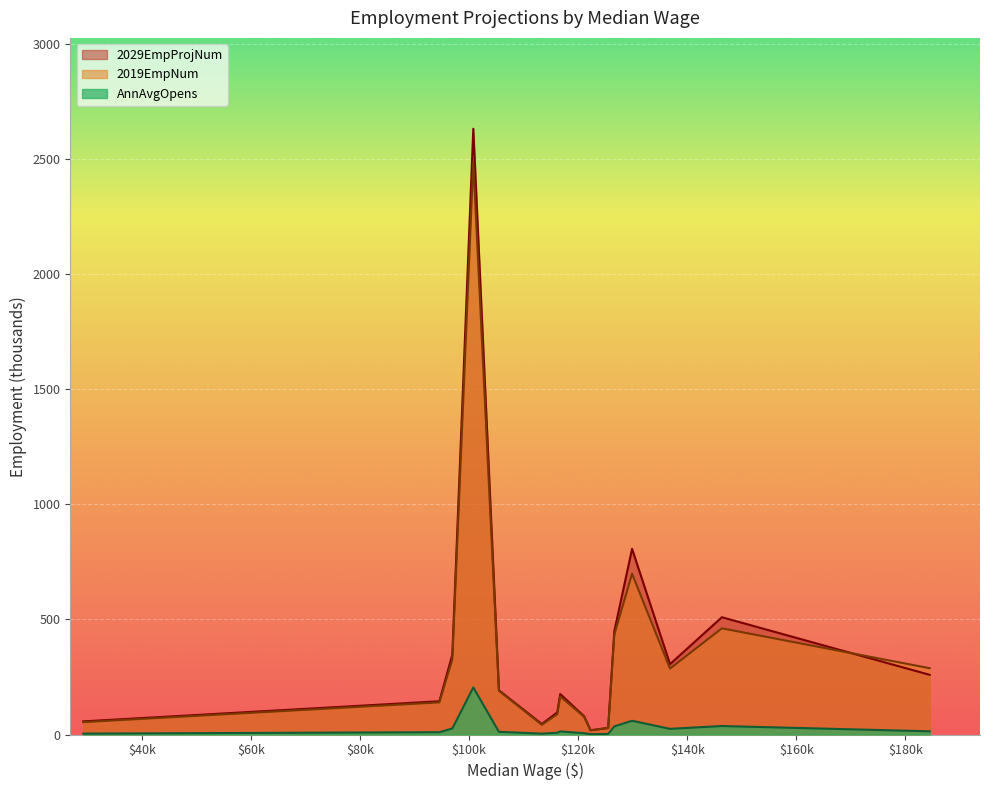

Which series has the largest total across all categories?

2029EmpProjNum